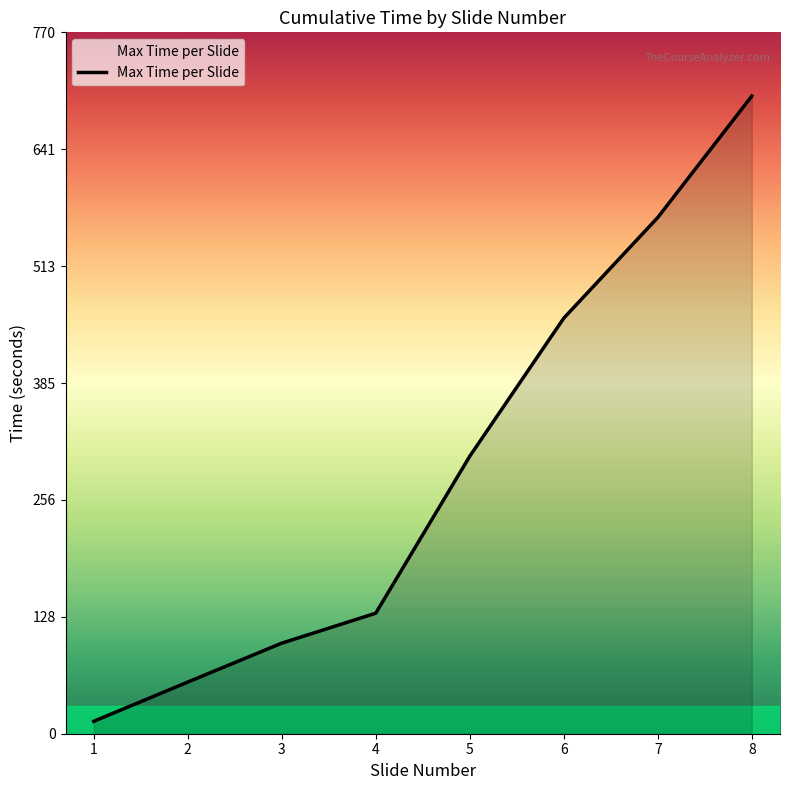

What is the minimum value shown in the chart?

13.6